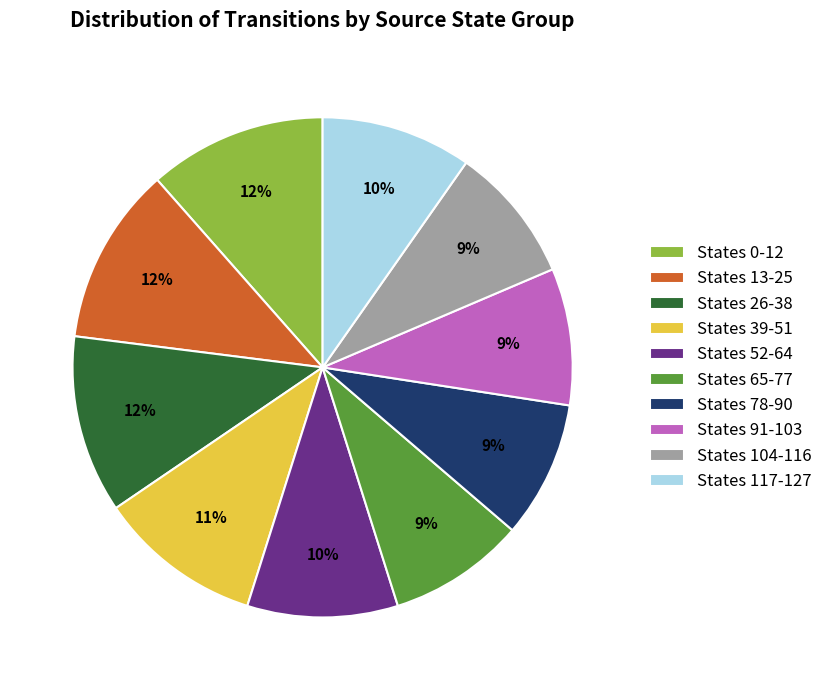

To the nearest percent, what portion does States 26-38 represent?

12%